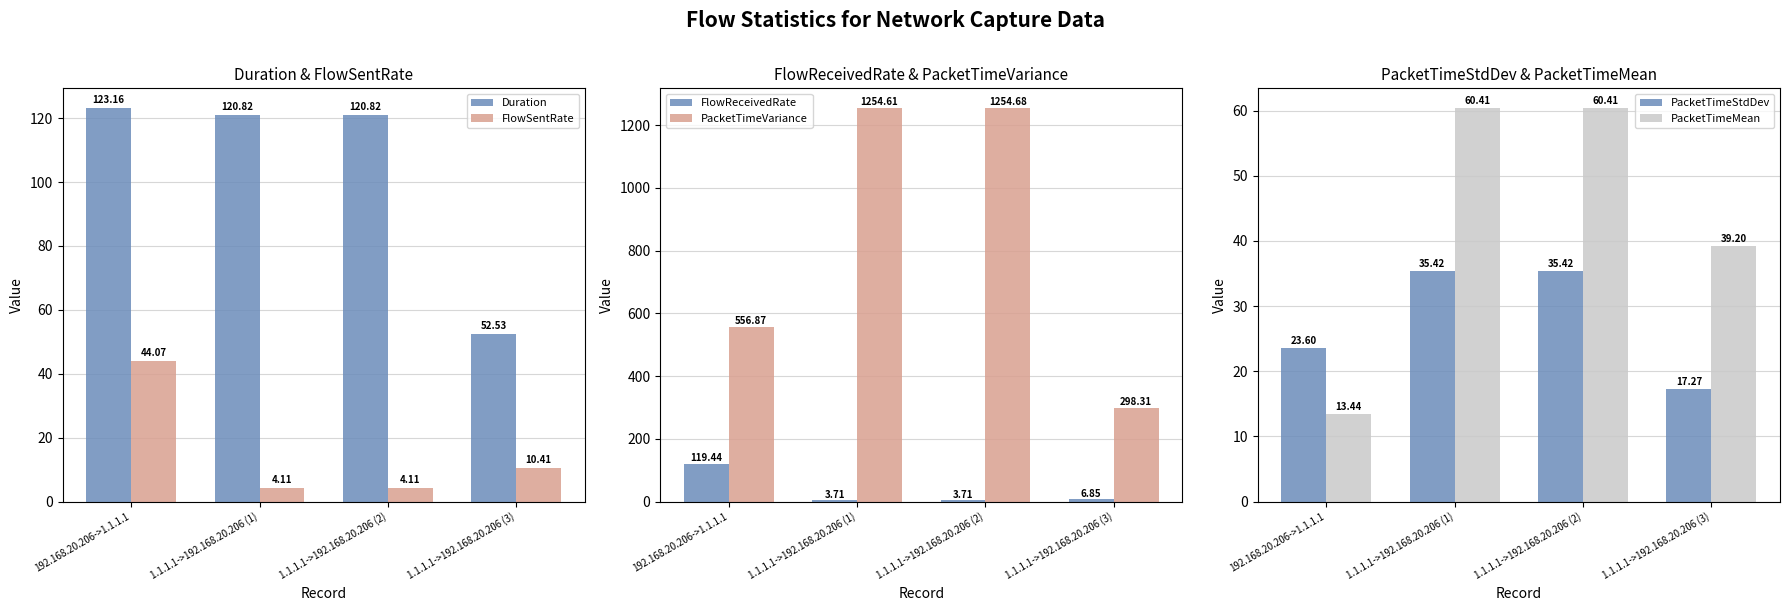

What is the sum of the PacketTimeVariance values at 1.1.1.1->192.168.20.206 (3) and 192.168.20.206->1.1.1.1?

855.2